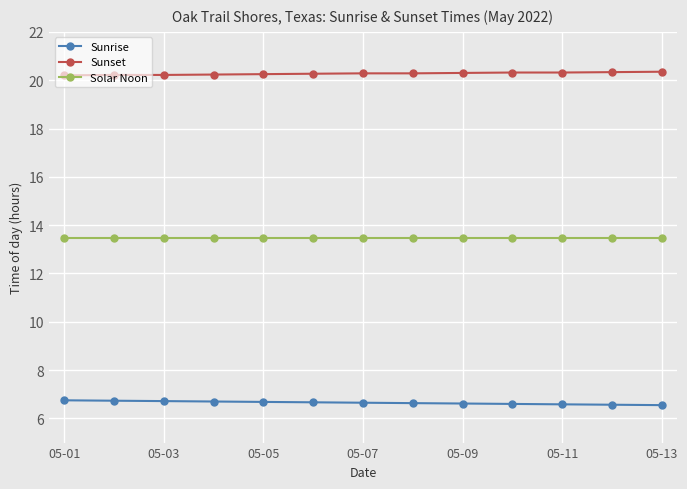

Rank the series by their average value, from highest to lowest.

Sunset, Solar Noon, Sunrise